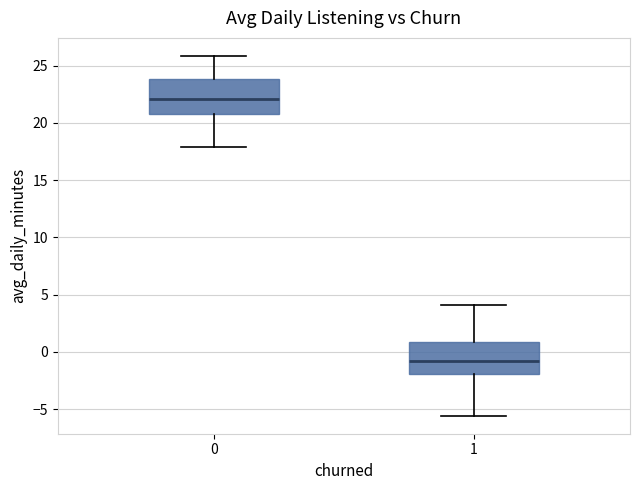

Reading left to right, read every box against the y-axis: the position of its median line, the range the box covers, and the ends of its whiskers. The values are not printed on the chart, so give them approximately, as read against the axis.

0: median 22.0, box 21.0 to 24.0, whiskers 18.0 to 26.0
1: median -1.0, box -2.0 to 1.0, whiskers -5.5 to 4.0